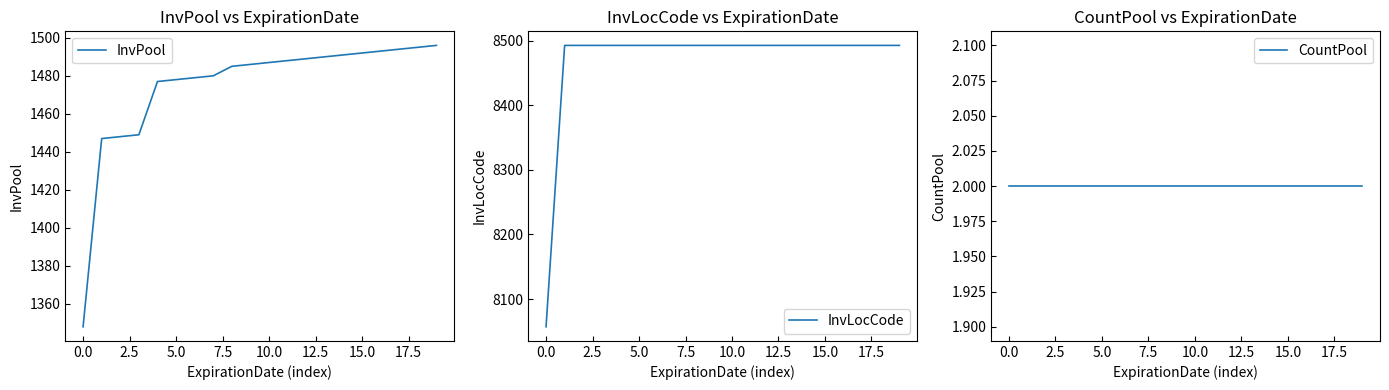

At which label does InvPool first exceed 1487?

11